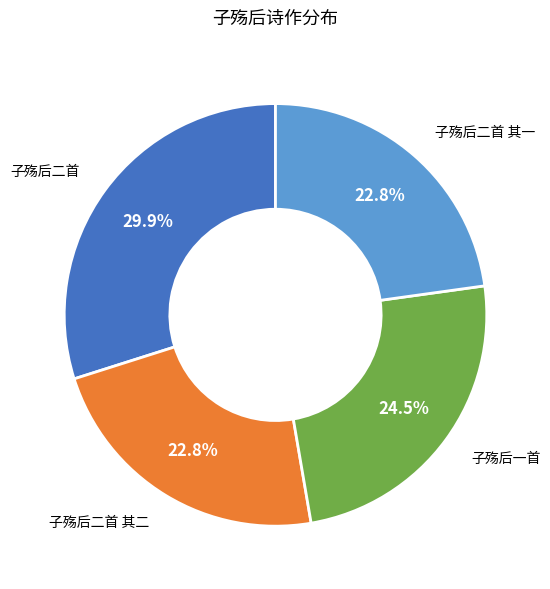

What is the ratio of the value at 子殇后二首 其一 to the value at 子殇后二首?

0.8